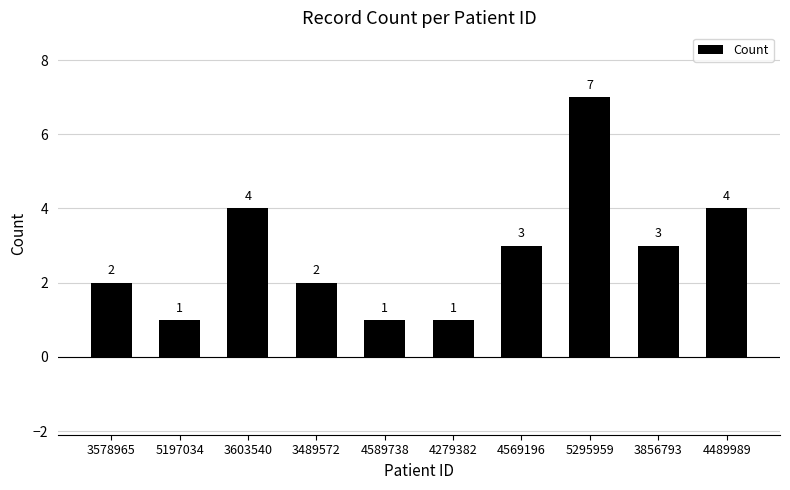

Count the values in the range 1 to 4.

9